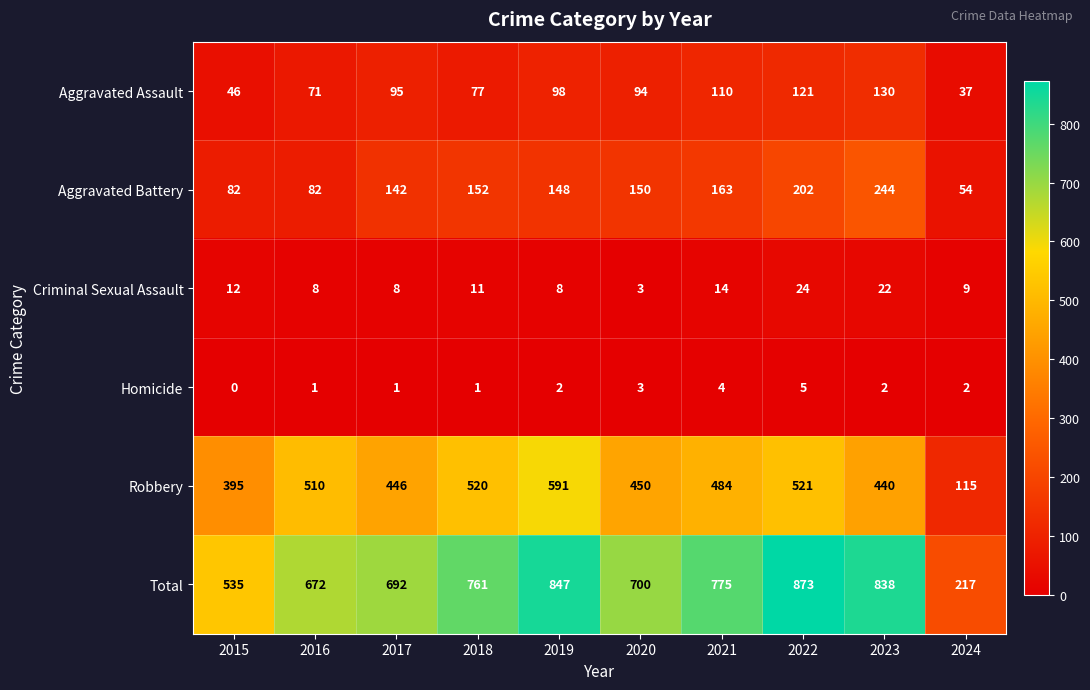

At which category is the sum across all series the highest?

2022